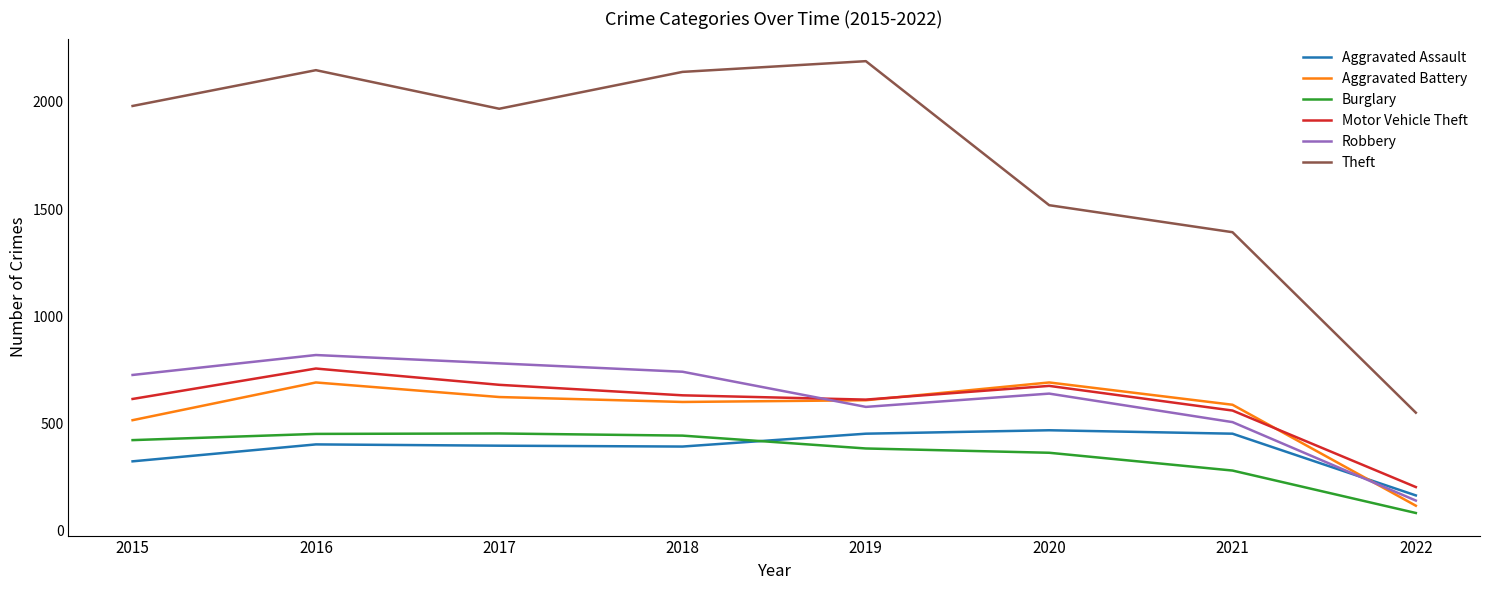

The value of Robbery at 2017 is 1095. True or false?

False